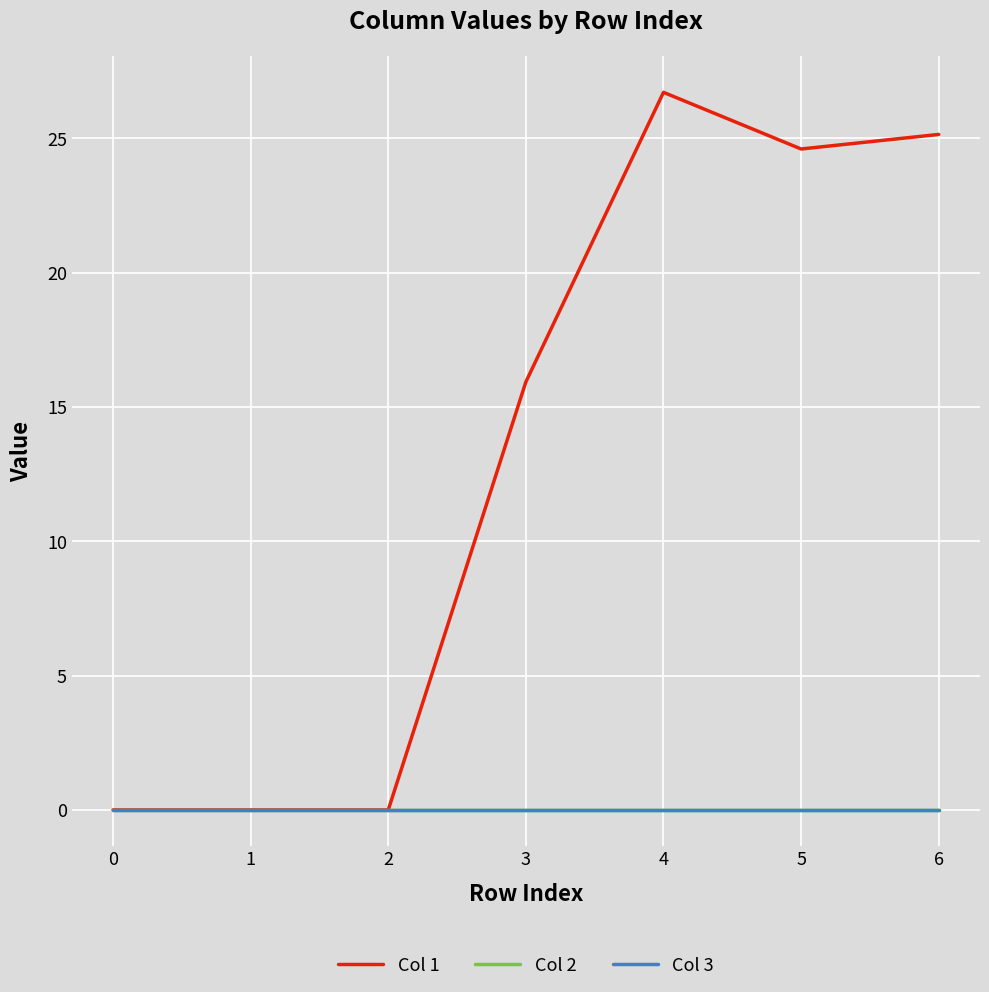

Which series changed the most between 2 and 3?

Col 1